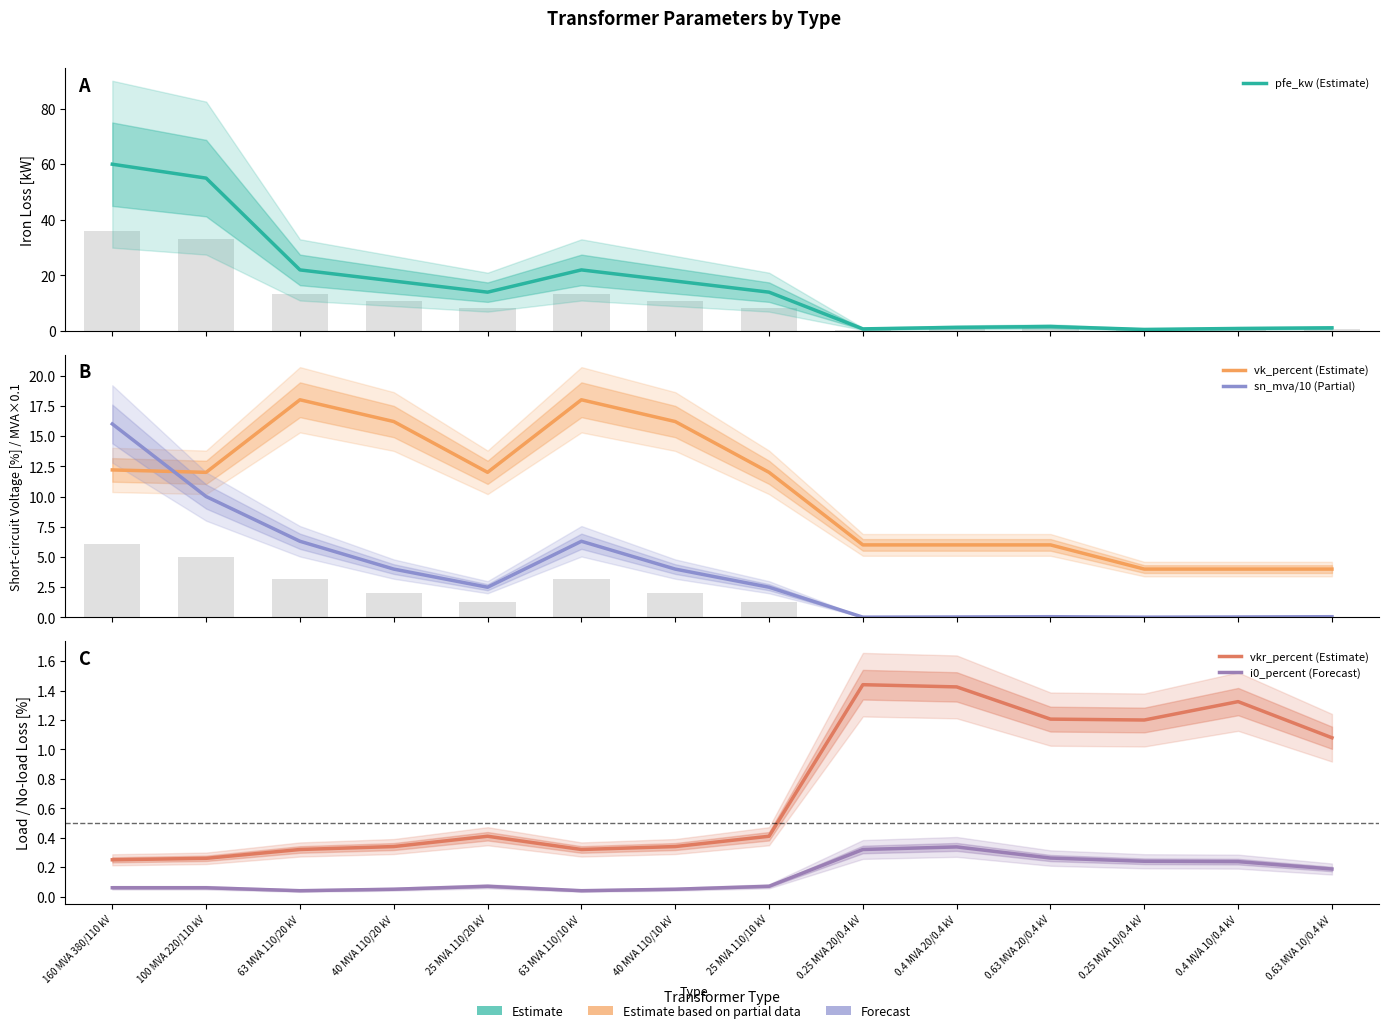

What is the difference between the second highest and second lowest values in the vk_percent (Estimate) series?

14.0